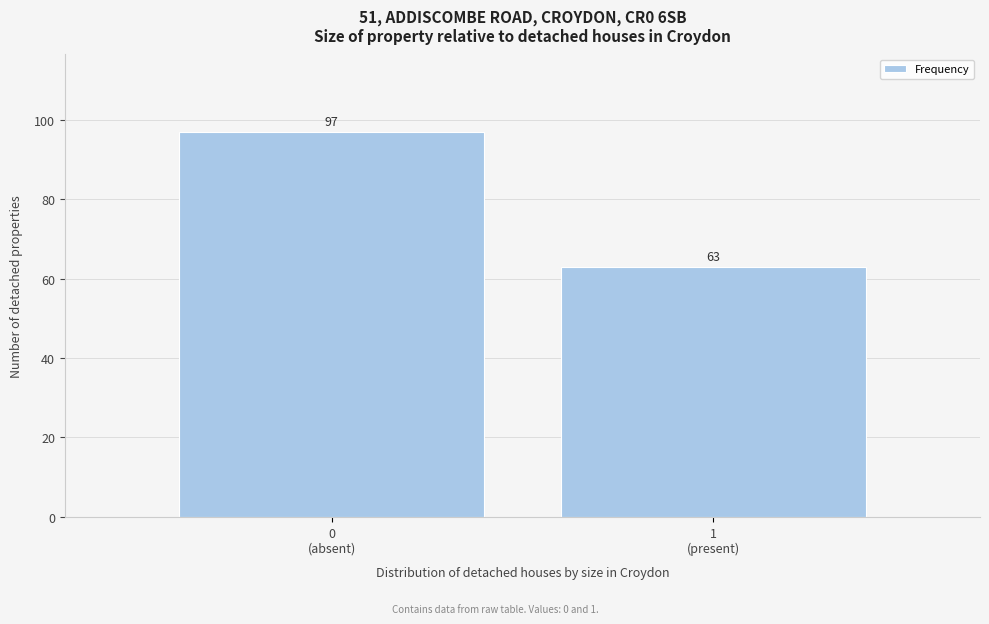

Reading right to left, list all the values displayed in this chart.

63	97